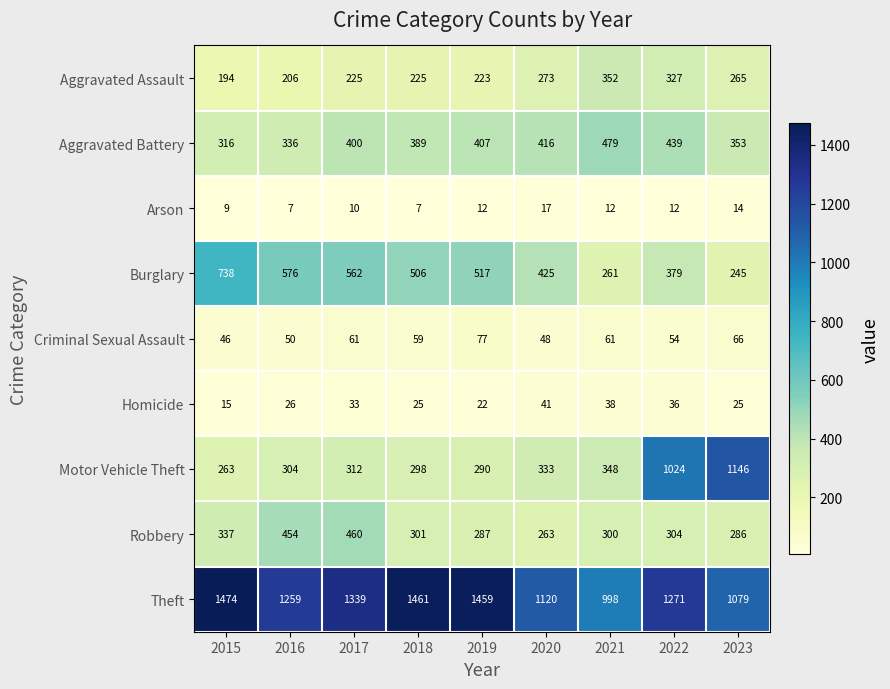

Which label corresponds to the largest value in the chart?

2015